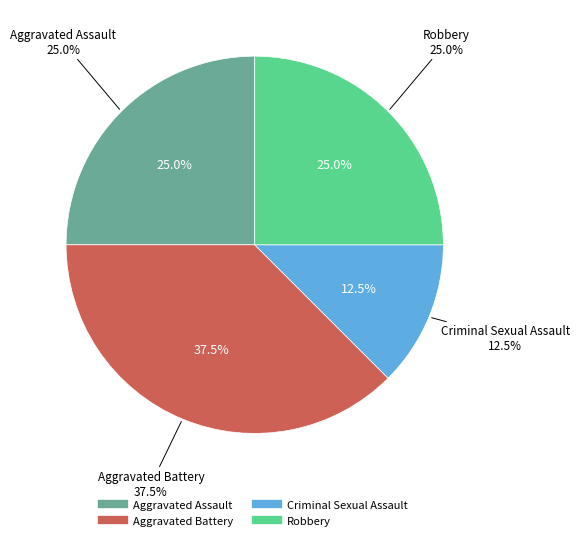

Is it true that Robbery is 40% of the pie?

False